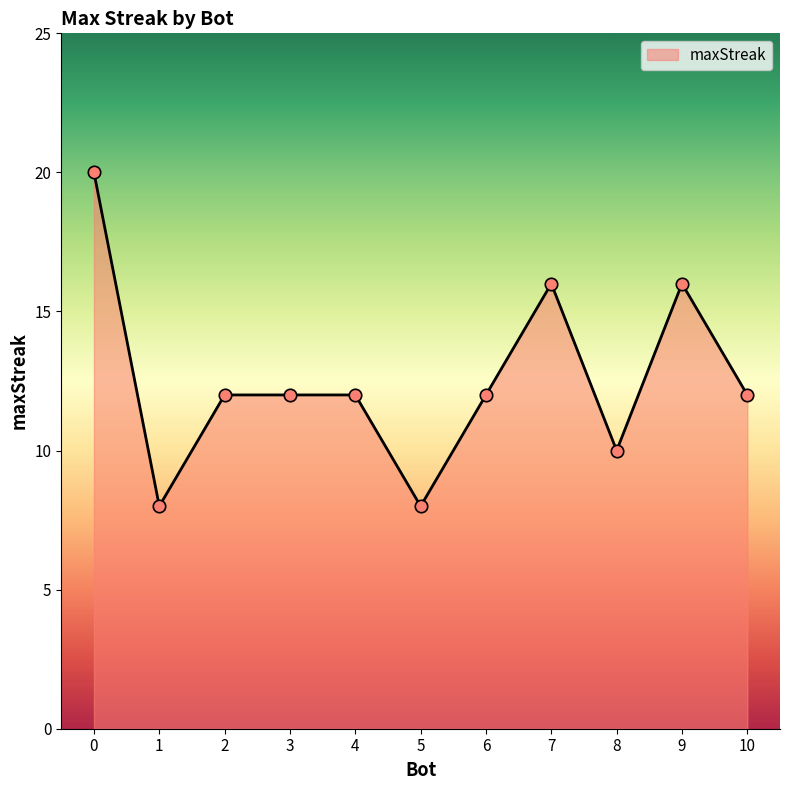

Between 1 and 4, which is larger?

4